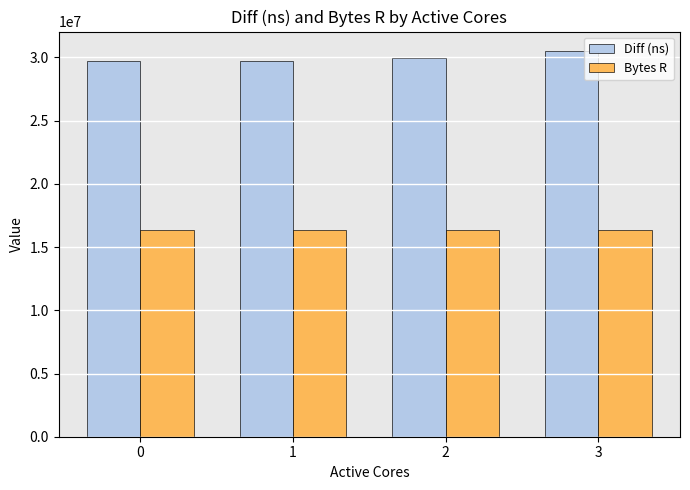

At how many categories does at least one series exceed 23558079?

4